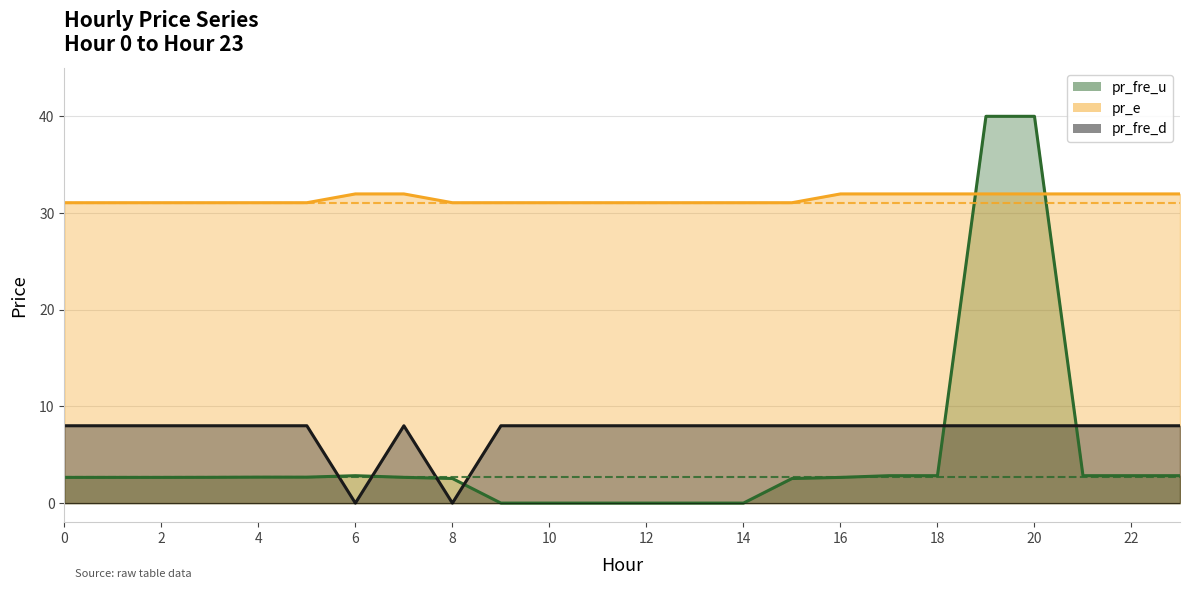

Rank the series at 19 from highest to lowest value.

pr_fre_u, pr_e, pr_fre_d